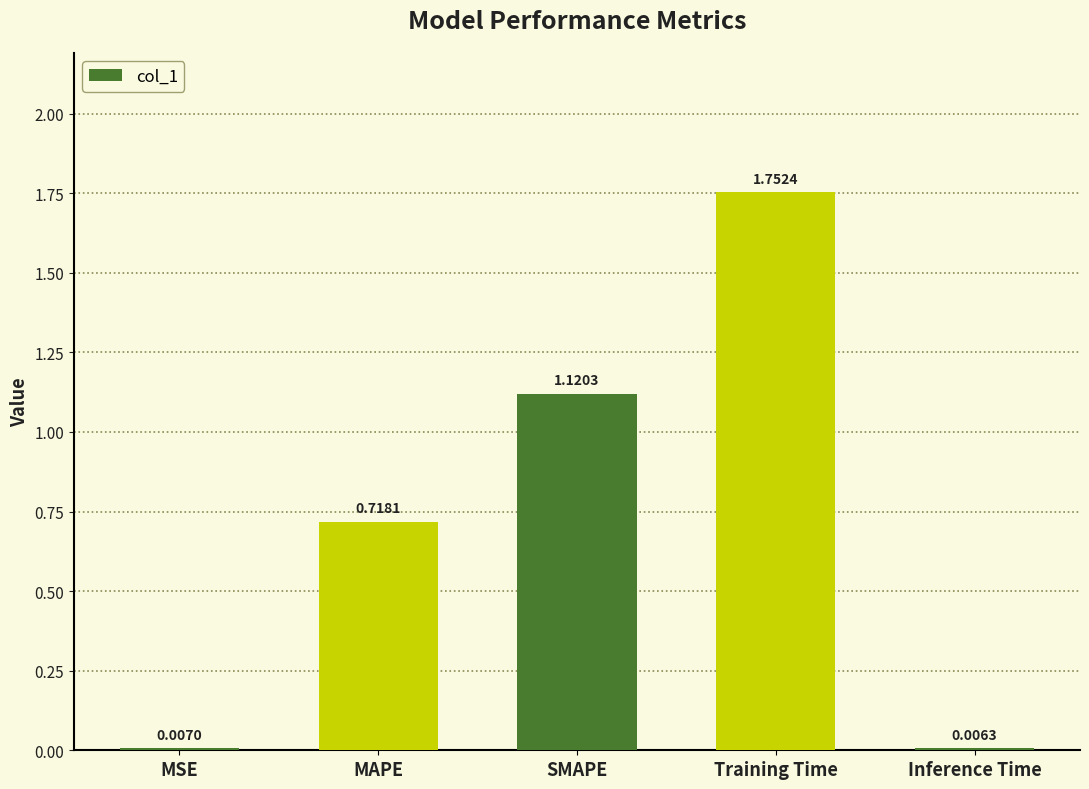

What is the change in value from SMAPE to Inference Time?

-1.1